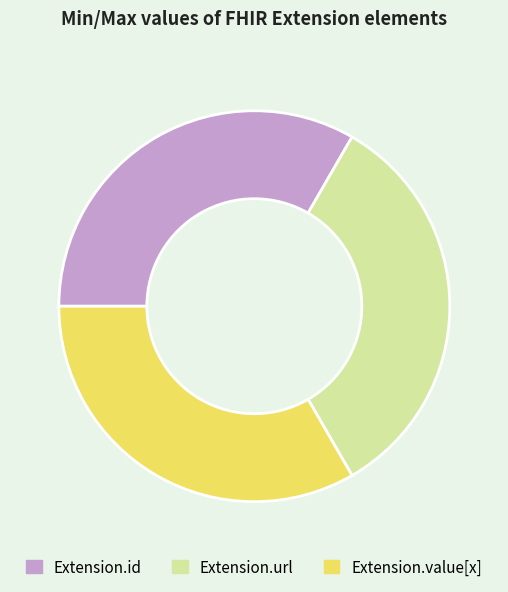

The Extension.url slice represents 23% of the pie. True or false?

False